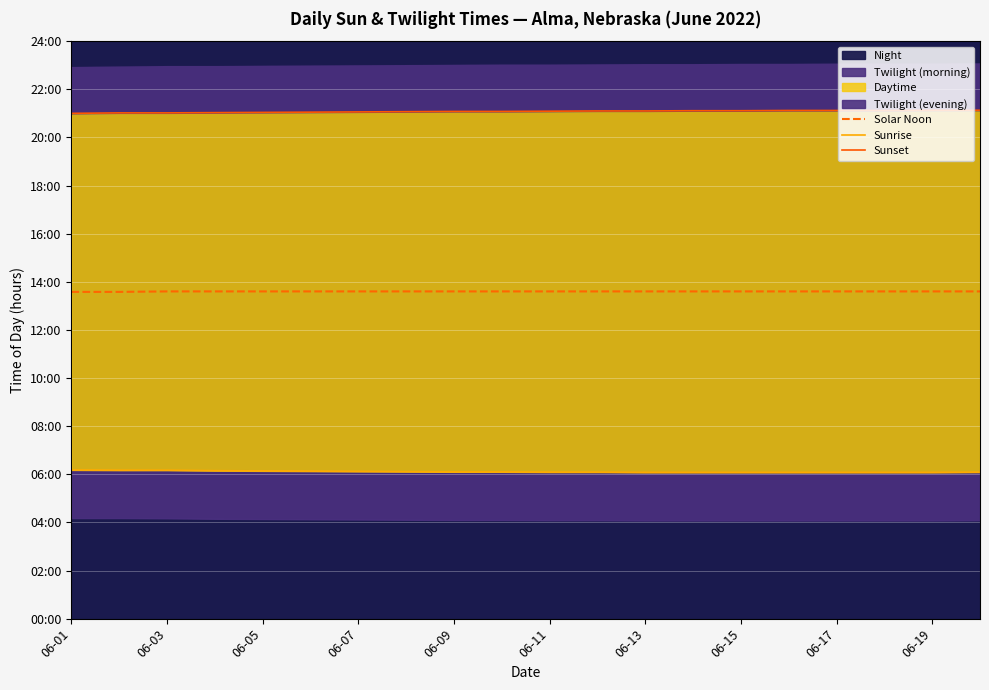

True or false: Solar Noon and Sunrise cross at least once.

False